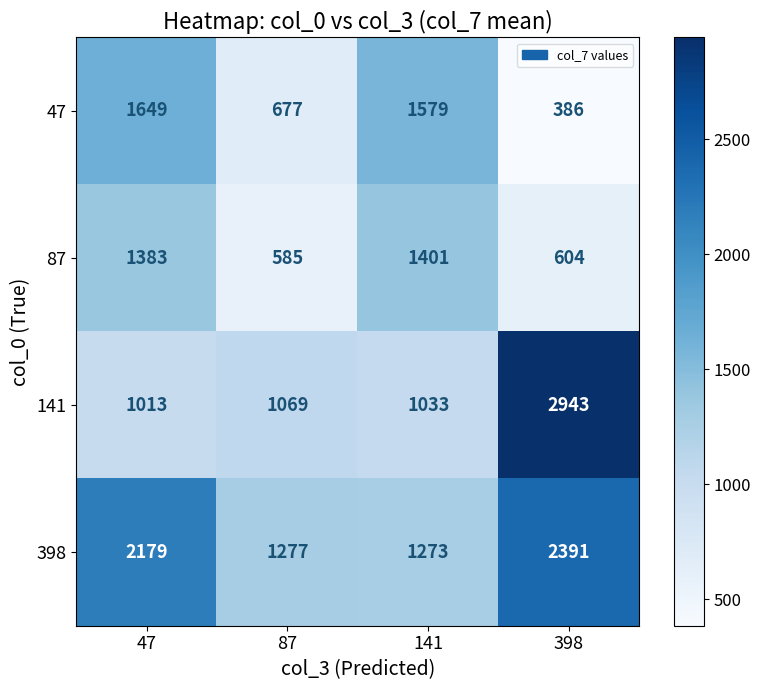

At which category is the sum across all series the highest?

398